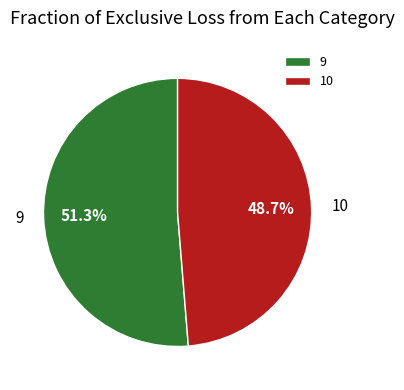

To the nearest percent, what is the average slice percentage?

50%